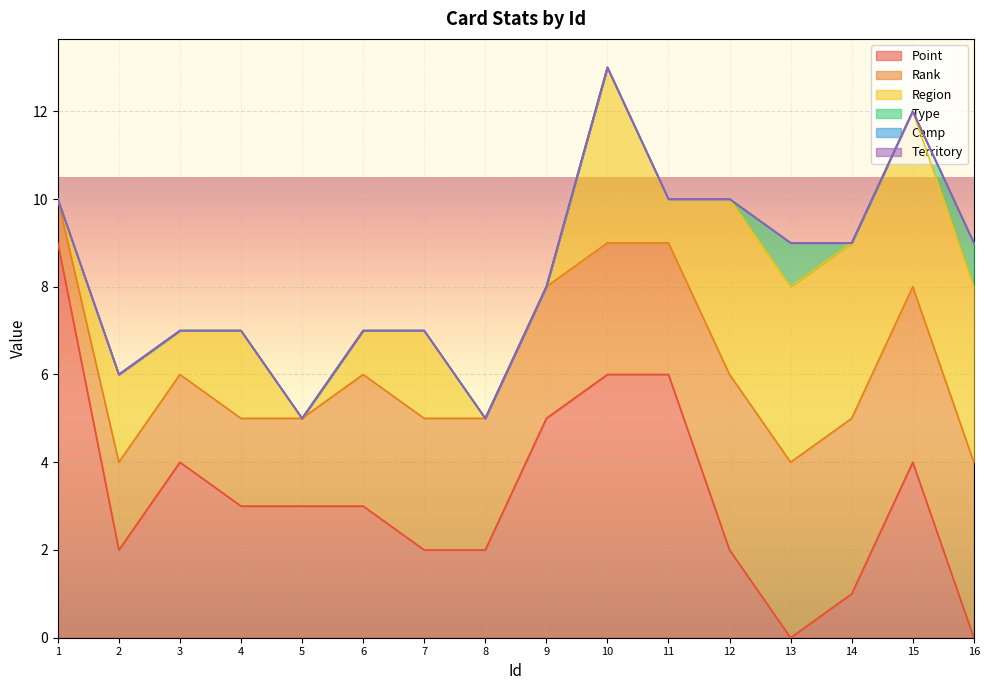

What are all the series names shown in the legend?

Point, Rank, Region, Type, Camp, Territory